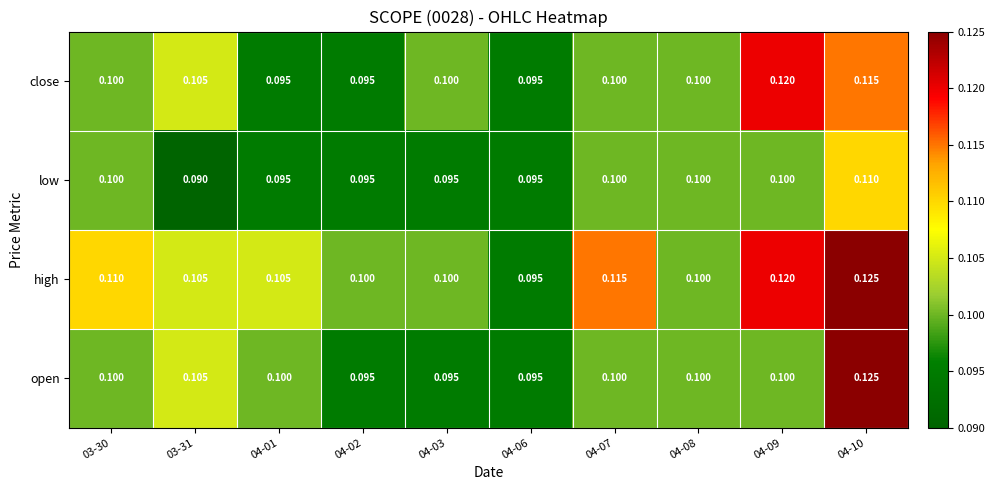

Which series has the largest total across all categories?

high